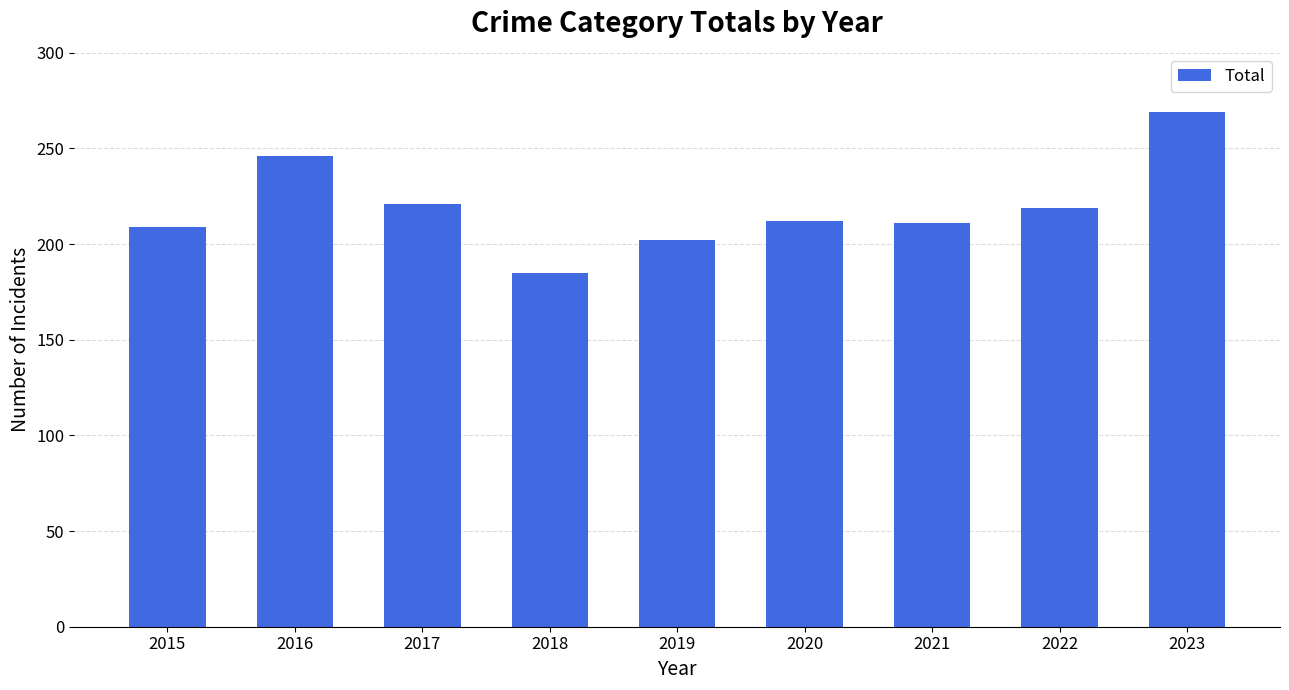

What is the value of the 7th bar from the left?

211